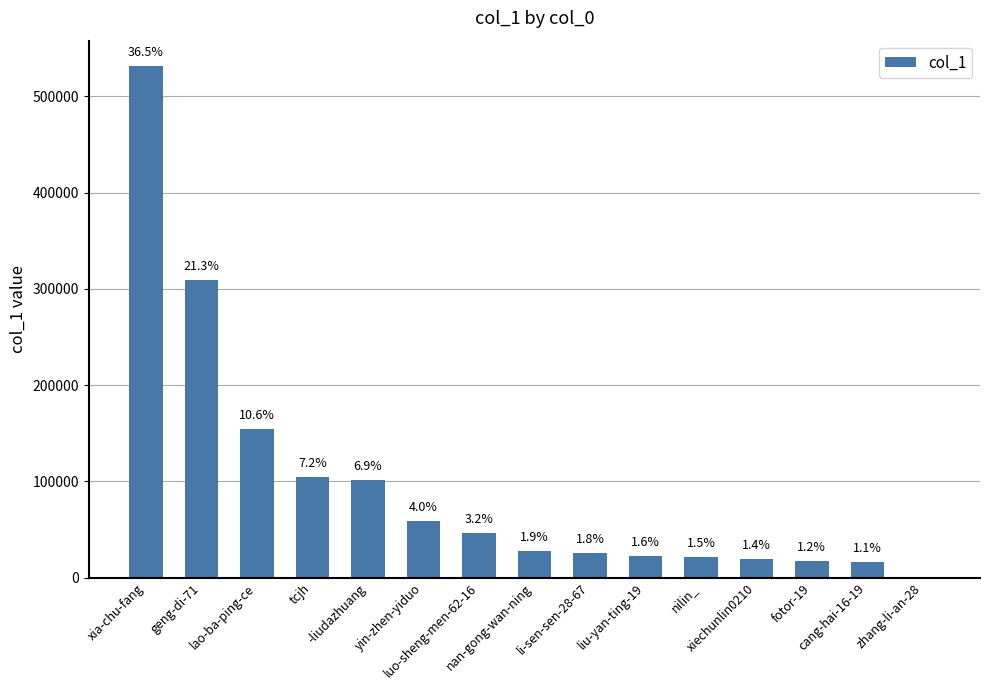

Approximately how many times larger is the value at xia-chu-fang compared to luo-sheng-men-62-16?

11.5